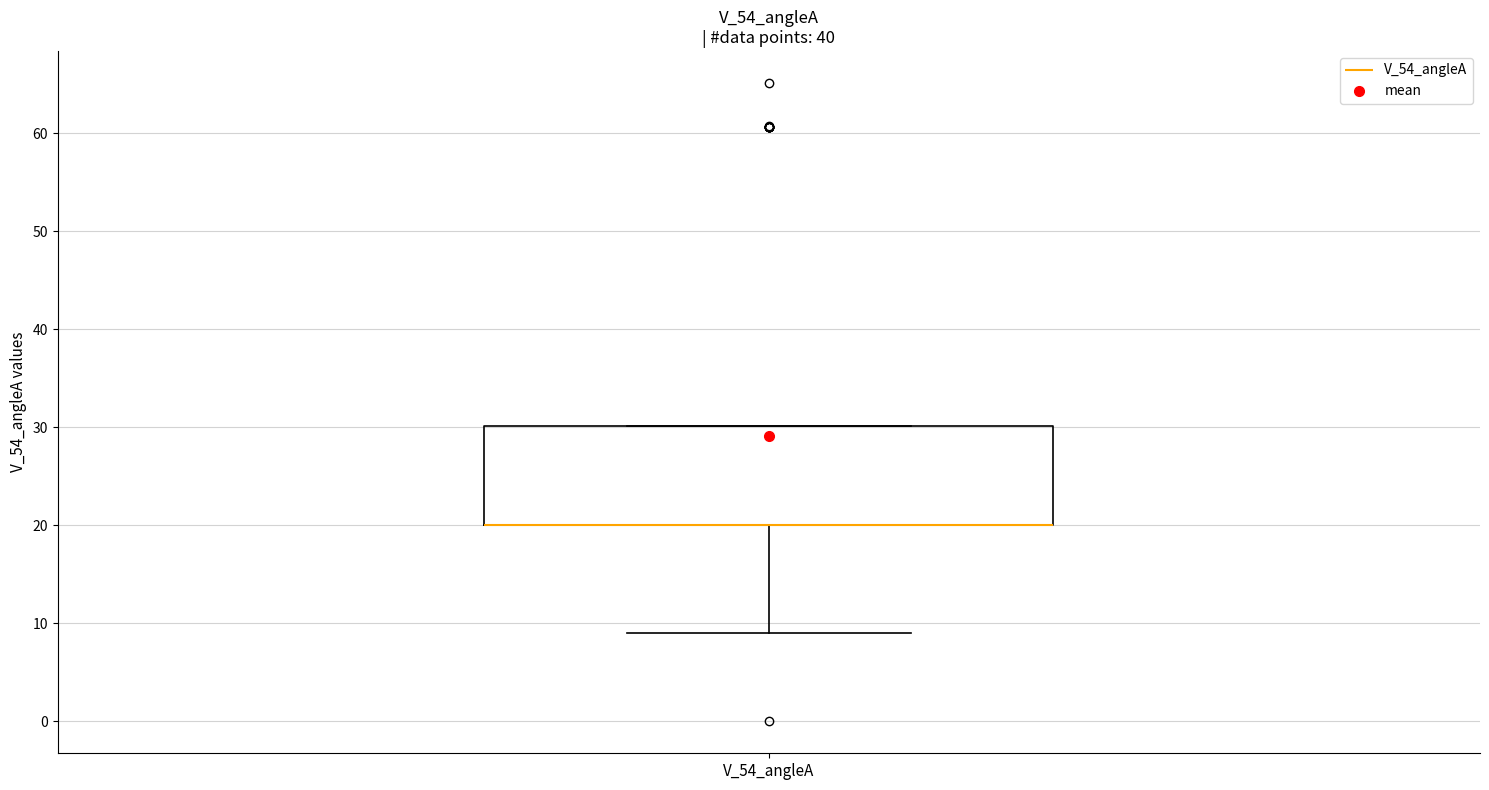

Transcribe this box plot: give where the median line is, the range the box spans, and where the two whiskers end, as read against the y-axis. The values are not printed on the chart, so give them approximately, as read against the axis.

median 20 (drawn on the box's lower edge), box 20 to 30, whiskers 9 to 30